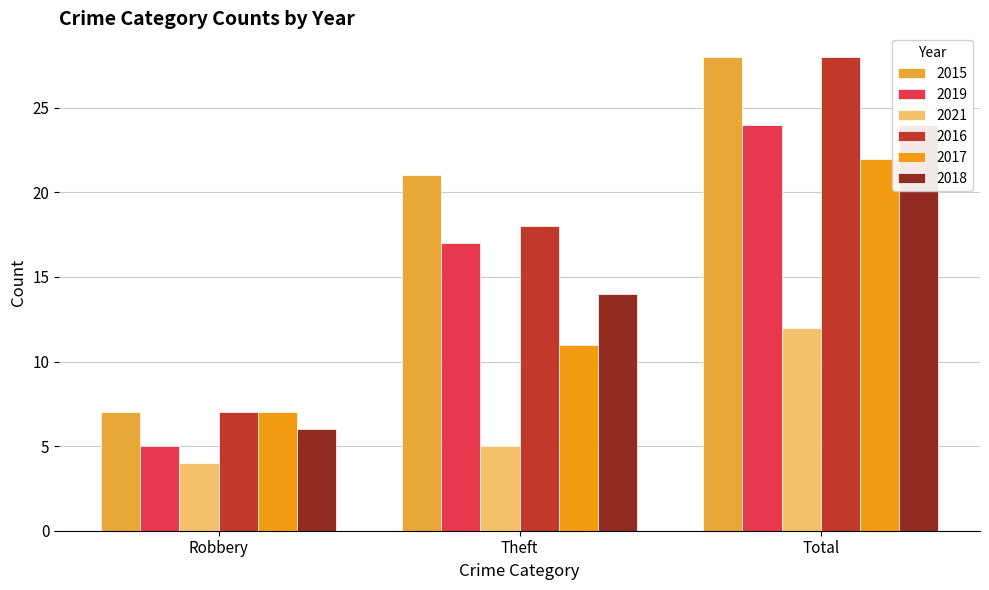

Is it true that 2021 equals 4 at Robbery?

True